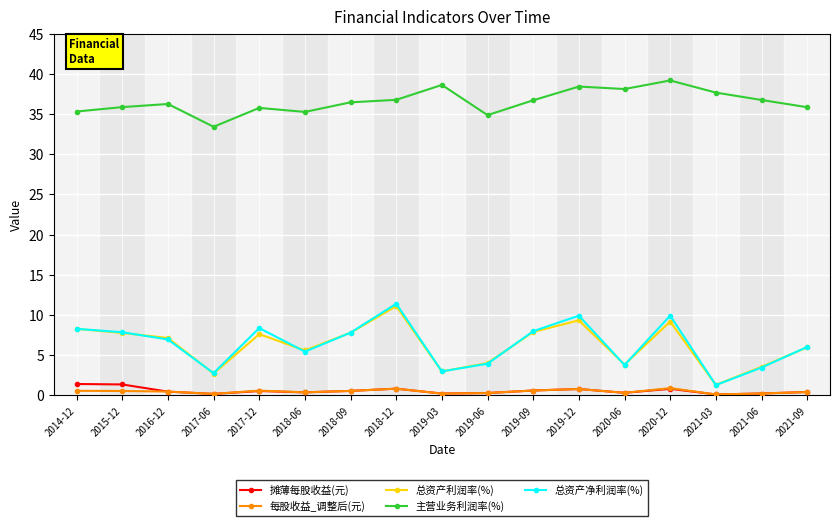

True or false: 主营业务利润率(%) has more than 2 interior local peaks.

True